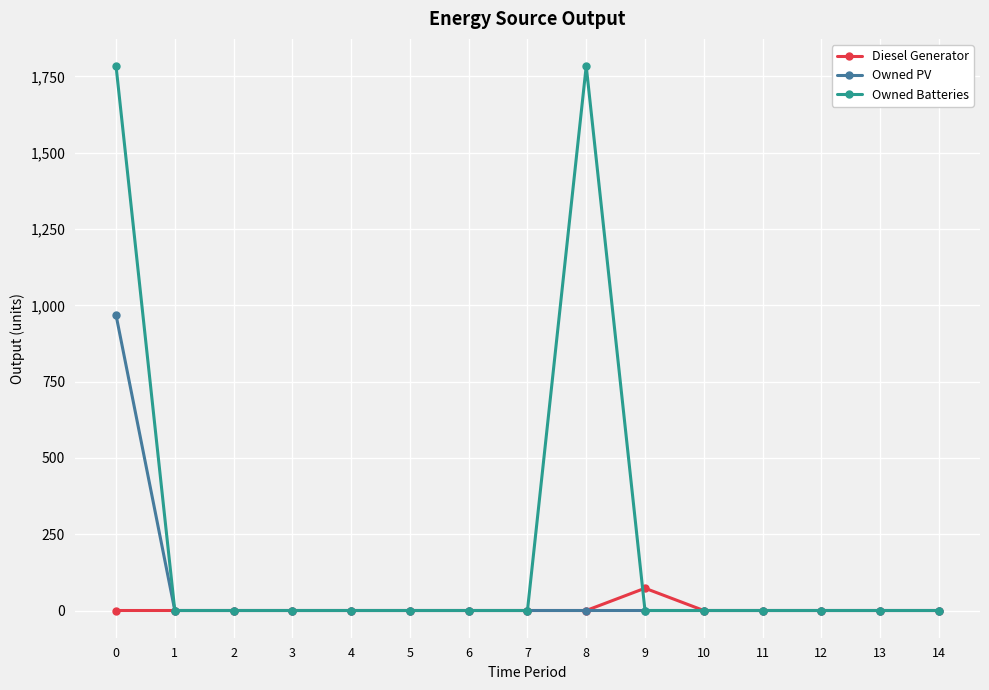

List the series in order of their peak value, highest first.

Owned Batteries, Owned PV, Diesel Generator